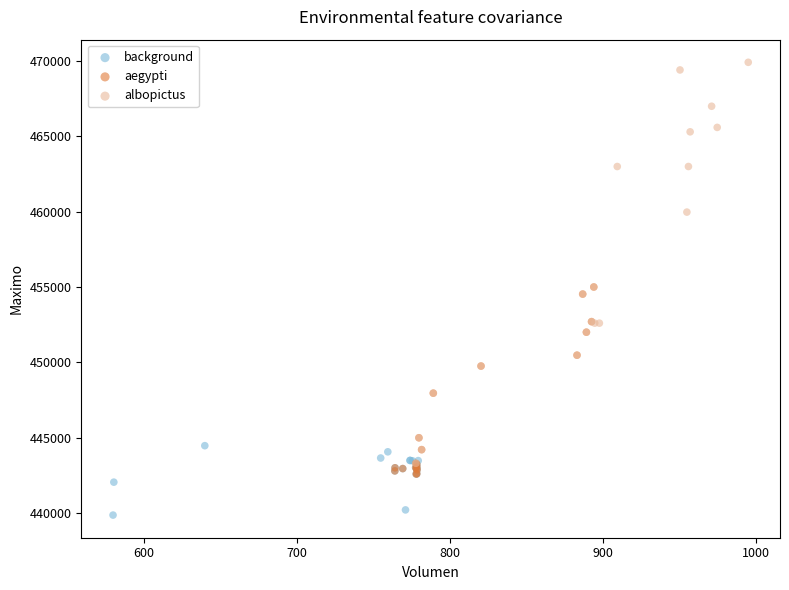

Which series reaches the minimum Y coordinate?

background